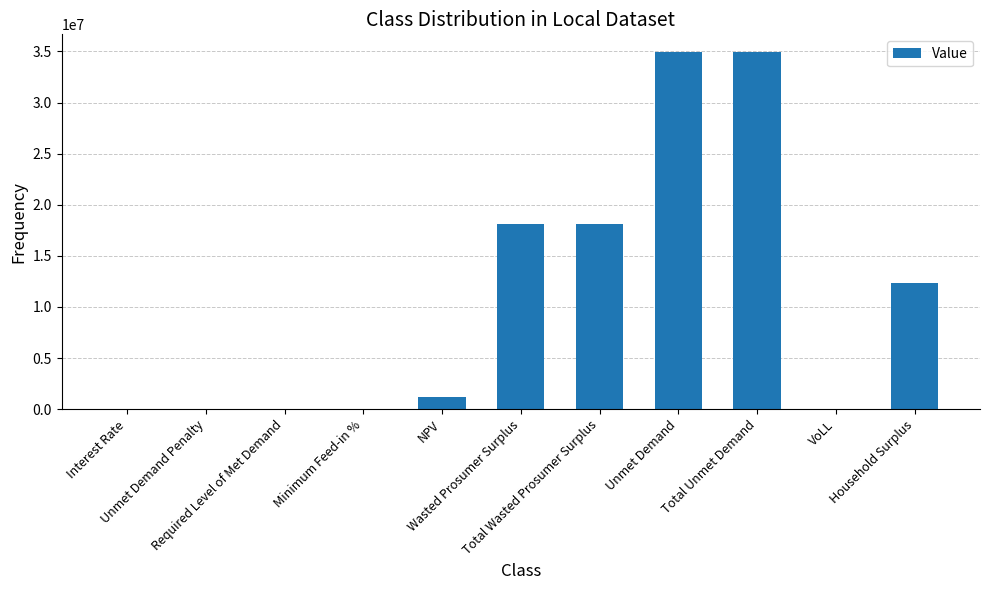

How many values exceed 1223580?

6